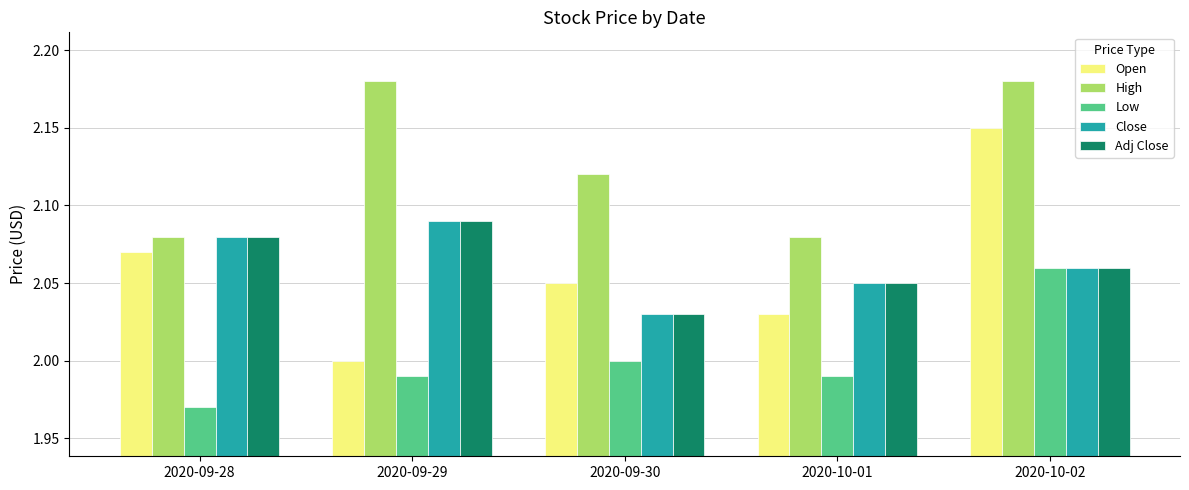

What is the sum of the Low values at 2020-09-30 and 2020-10-02?

4.1